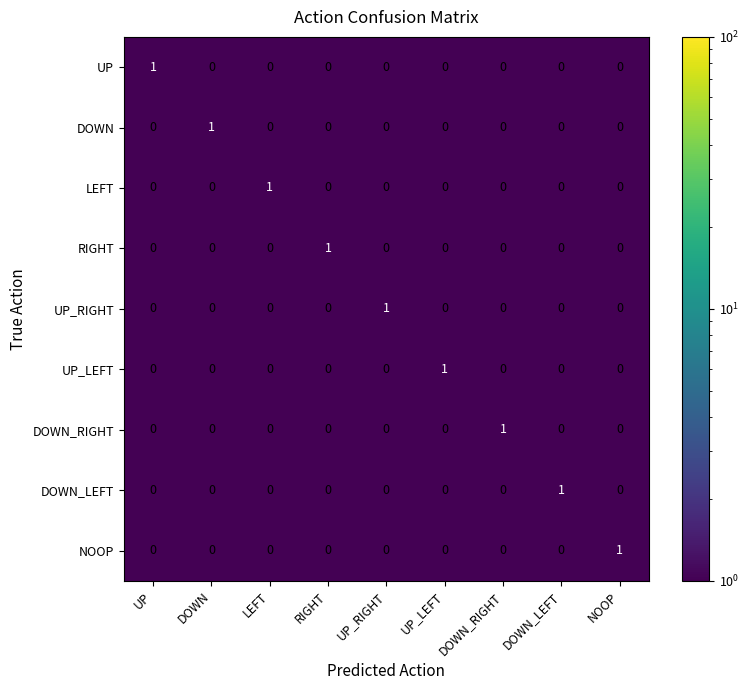

How many UP_LEFT values are between 0 and 1?

9